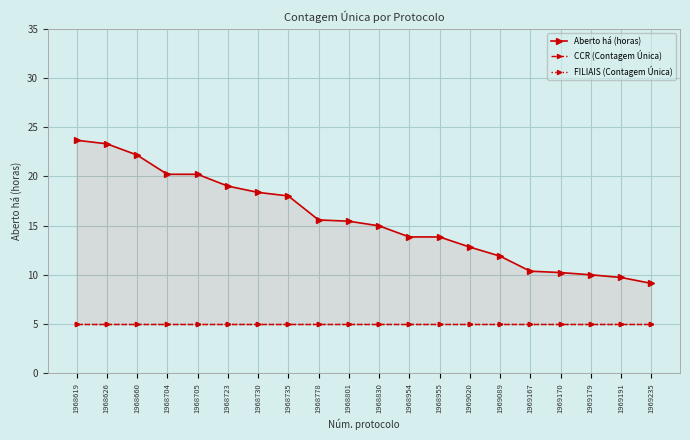

How many lines are shown in the chart?

3